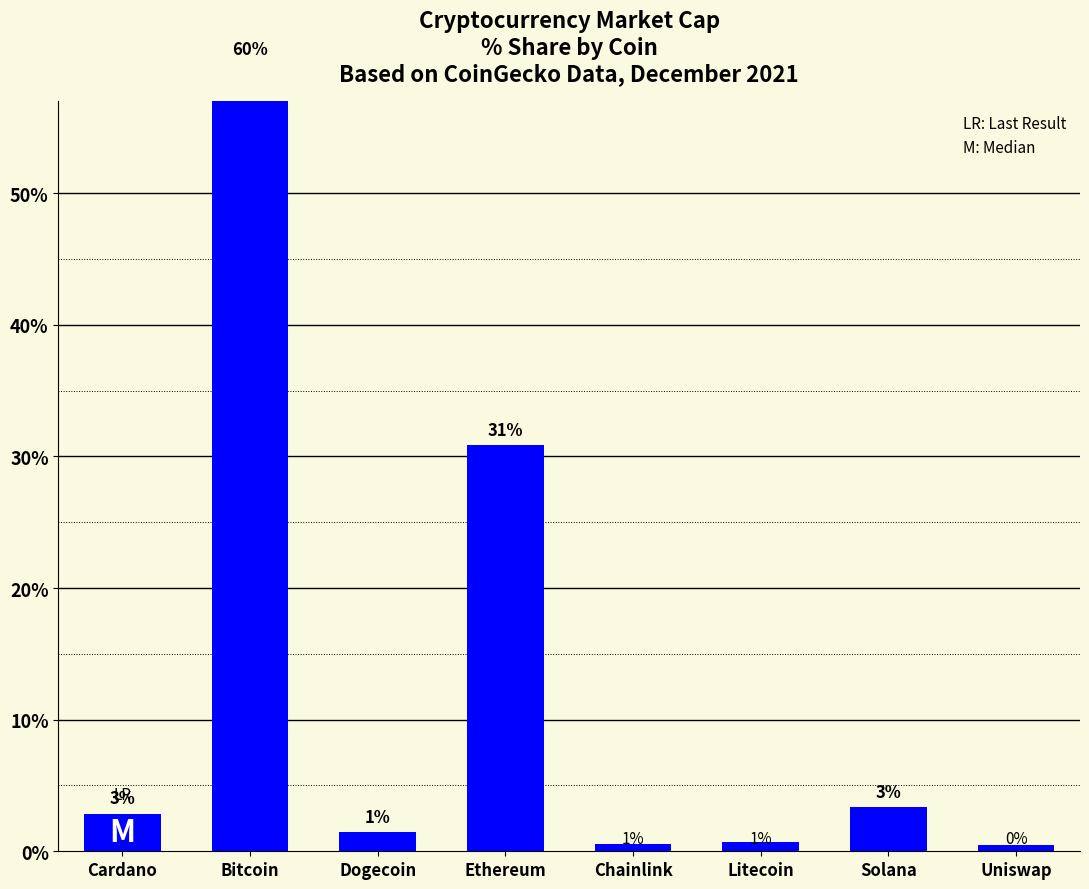

True or false: the data shows 2.9 at Cardano.

True